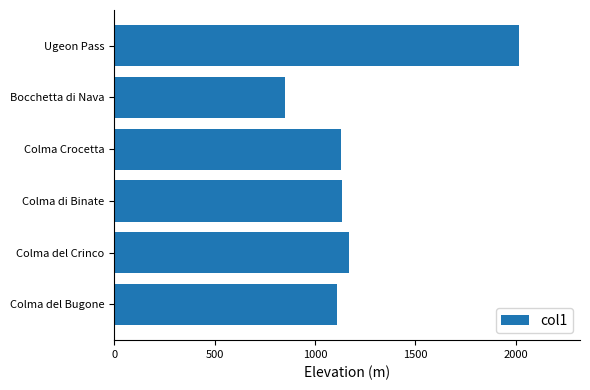

Which label corresponds to the largest value in the chart?

Ugeon Pass